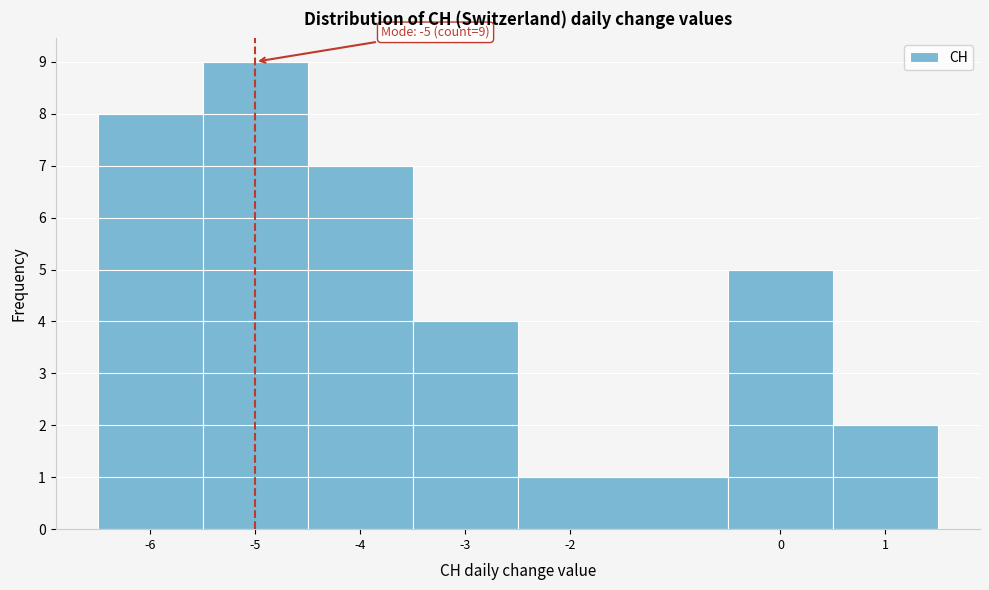

Which range on the x-axis has the tallest bar?

-5.5 to -4.5